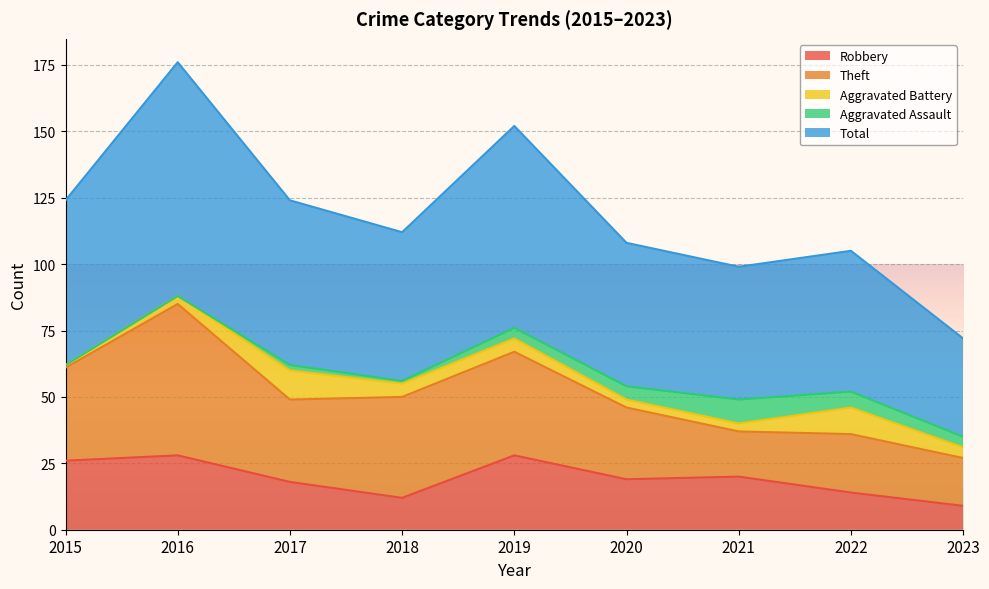

True or false: Theft and Aggravated Assault cross at least once.

False